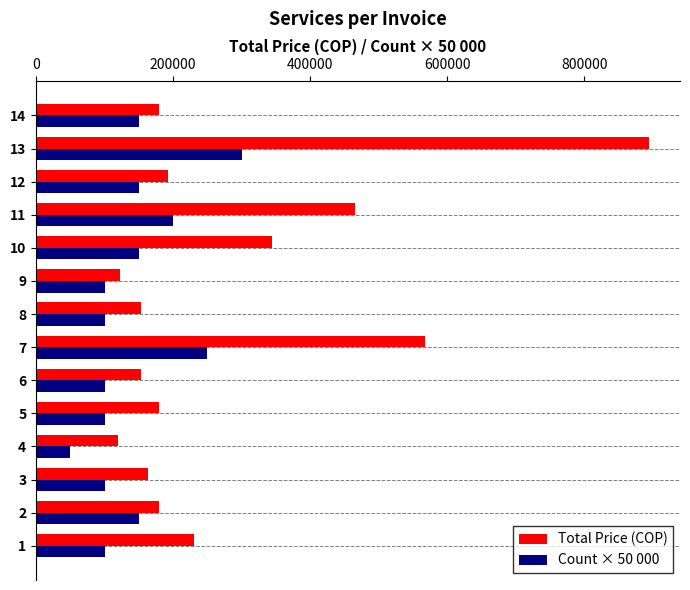

Is the value of Count × 50 000 at 13 greater than the value of Total Price (COP) at 7?

No